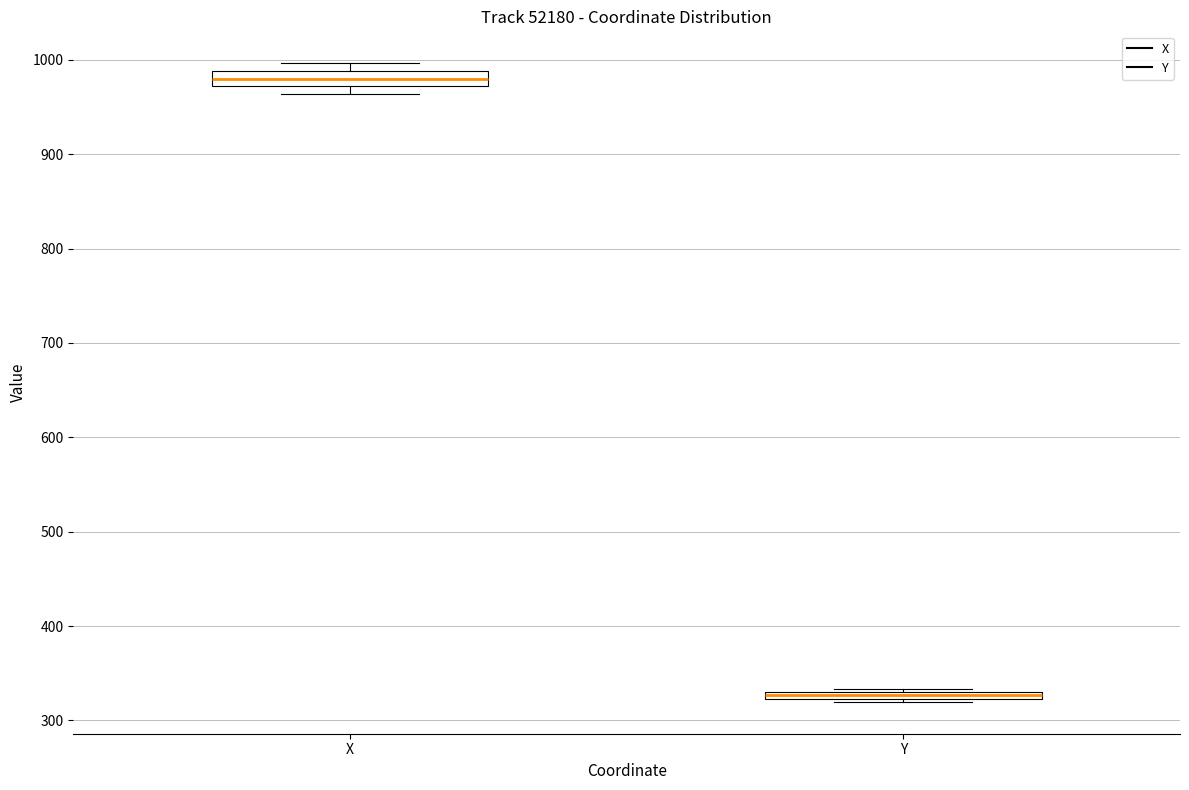

Which box has the lowest median line?

Y